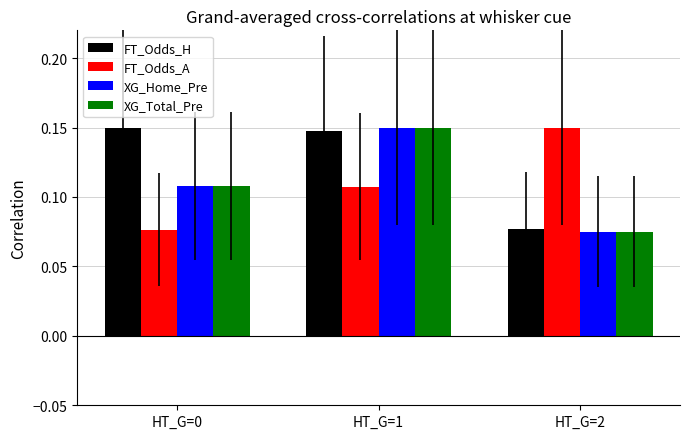

How many bars are there in total?

12